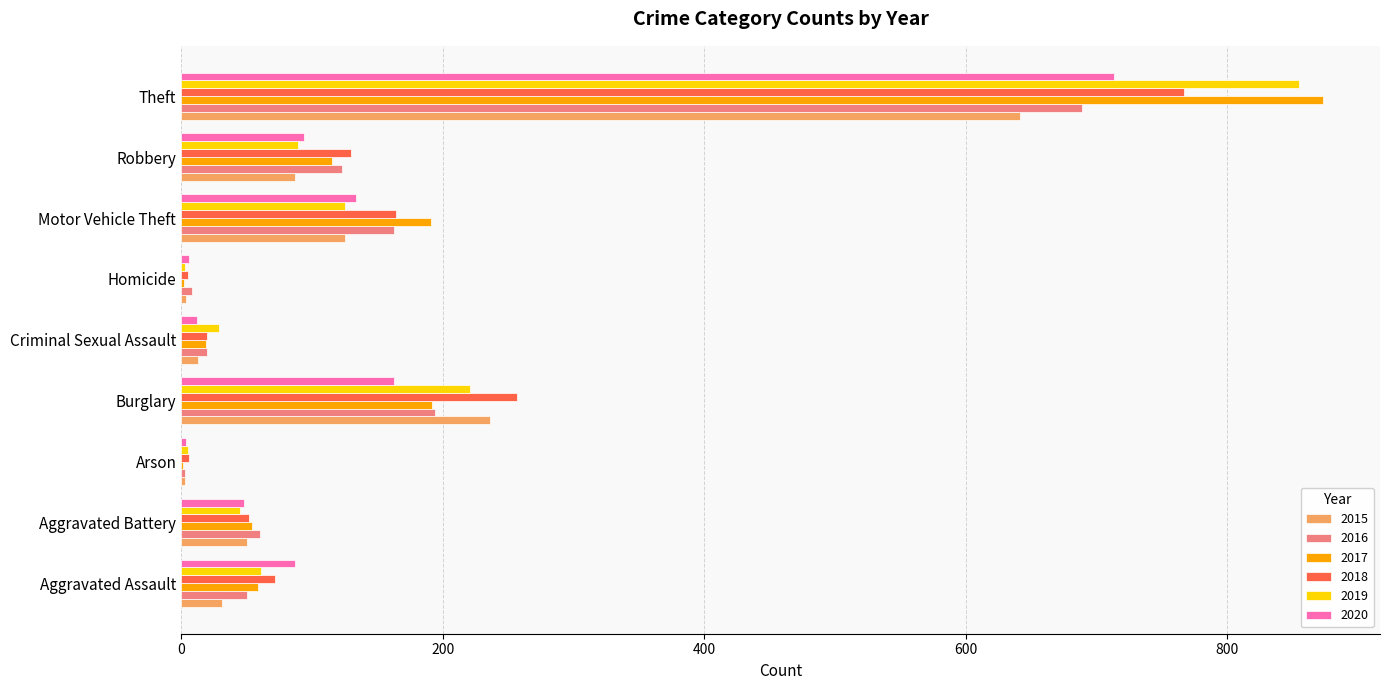

True or false: 2020 has a value of 12 at Criminal Sexual Assault.

True